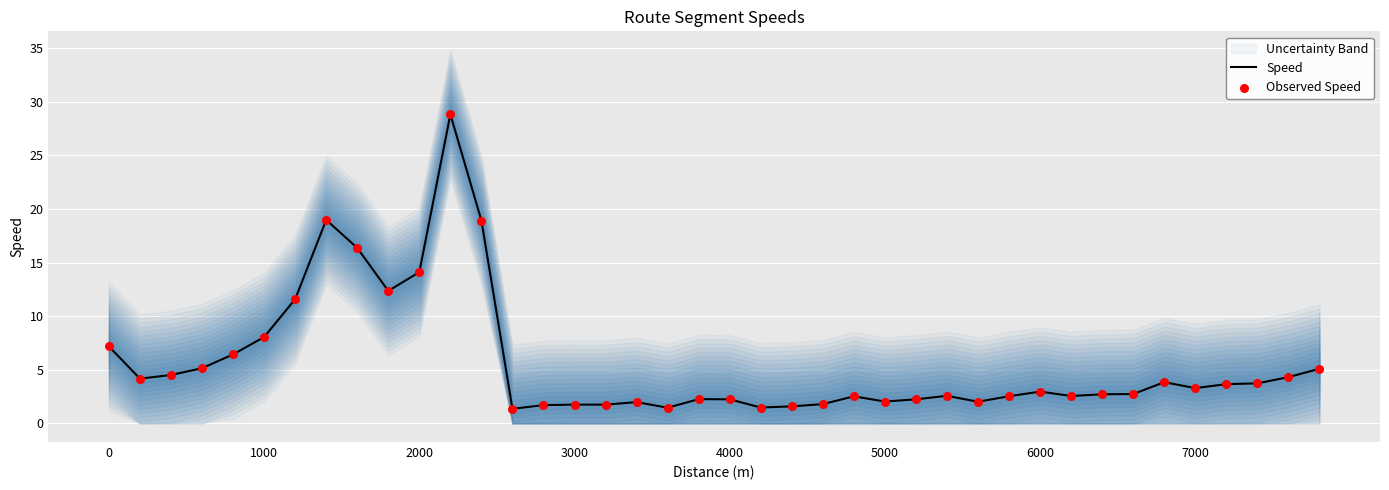

Which series has the largest total across all categories?

Speed